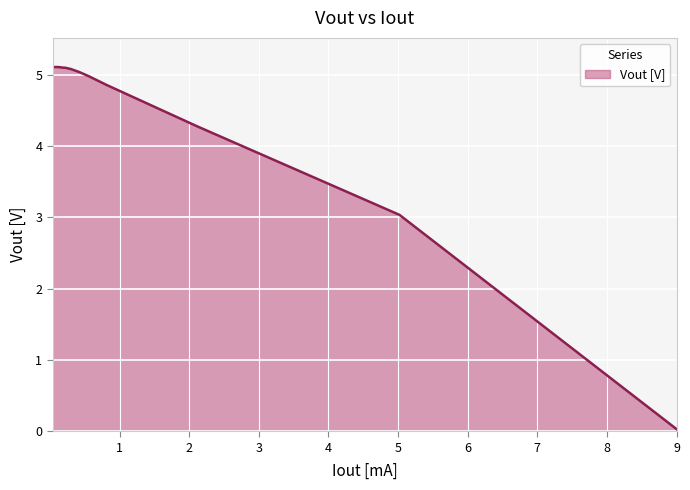

What is the greatest value displayed?

5.1